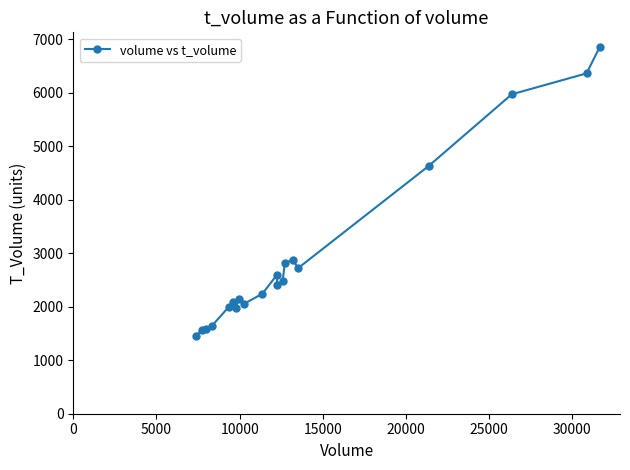

True or false: there are more than 0 points higher than both neighbors.

True